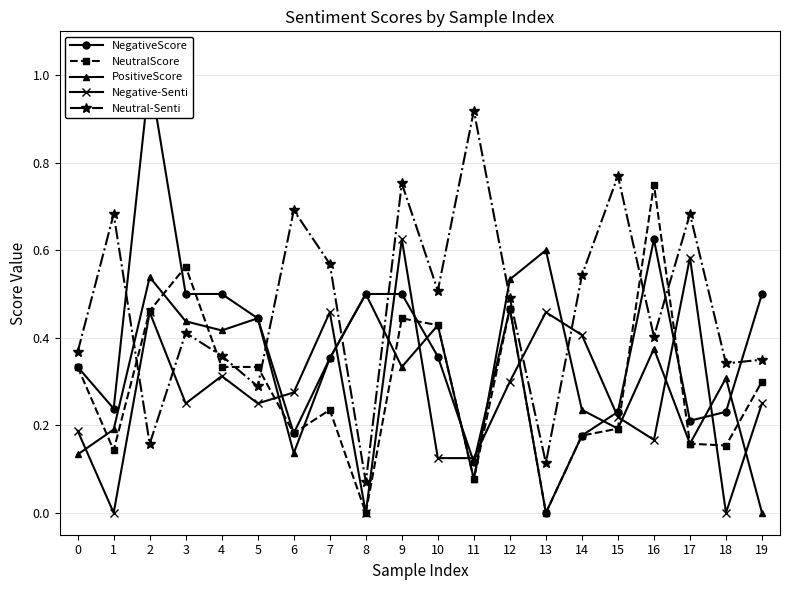

How many lines are shown in the chart?

5